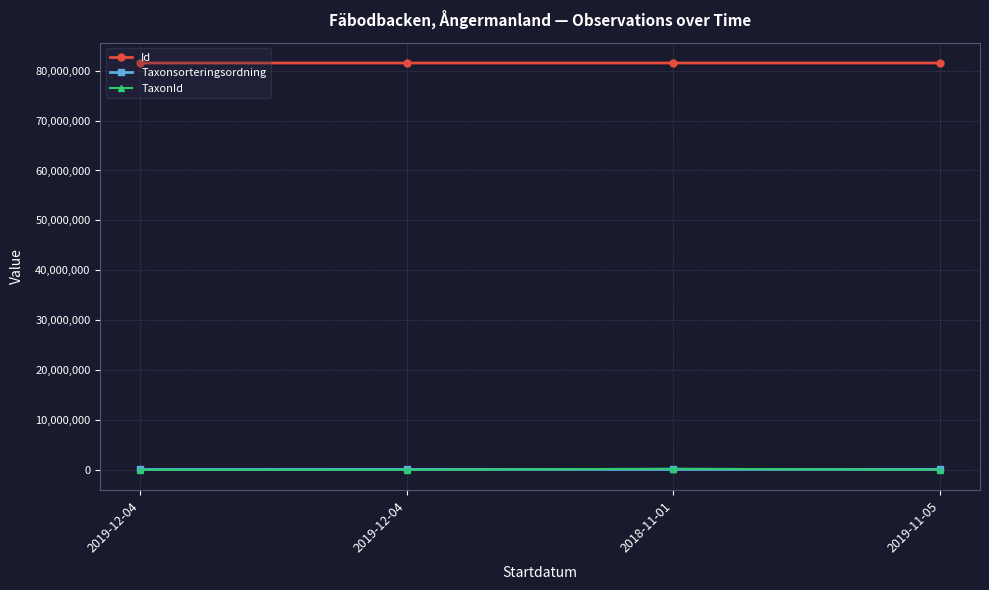

List the labels in order of Taxonsorteringsordning value, smallest first.

2019-12-04, 2018-11-01, 2019-11-05, 2019-12-04